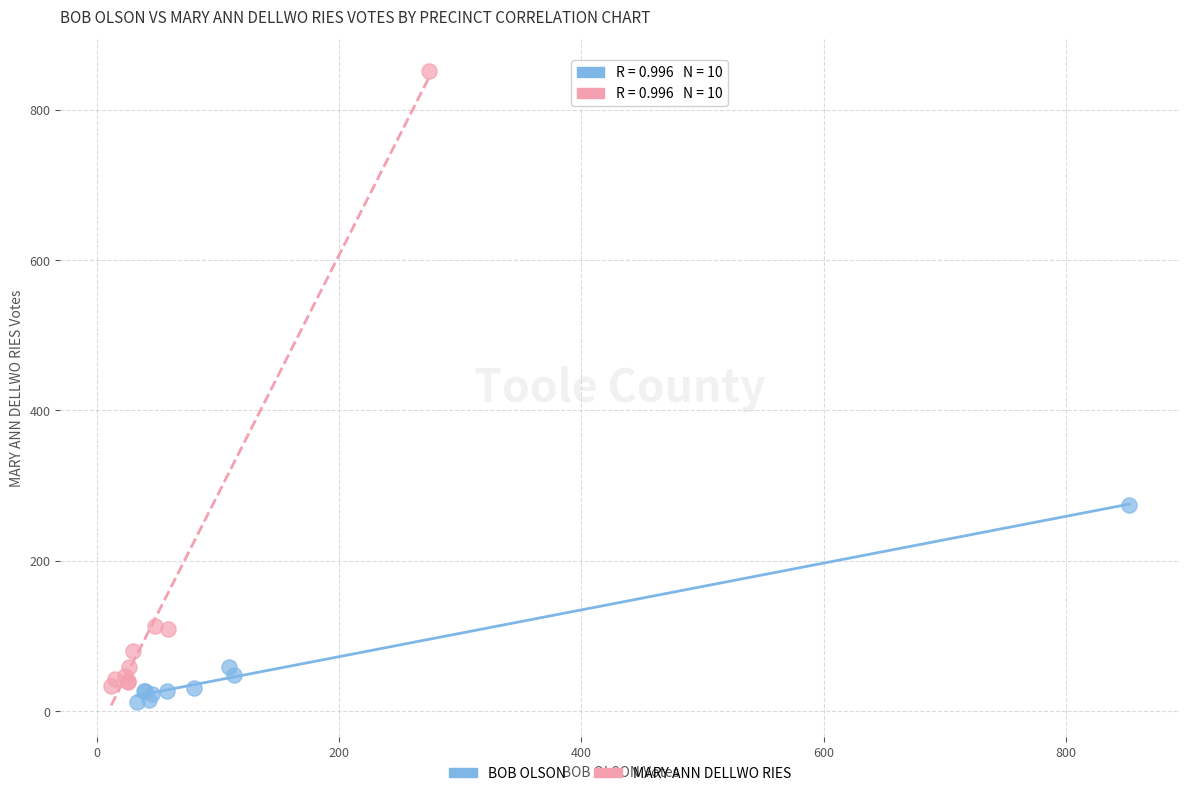

Which series contains the highest Y value?

MARY ANN DELLWO RIES